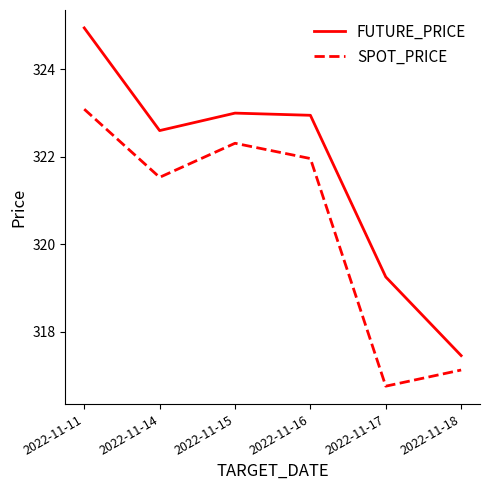

At 2022-11-11, list the series in order from largest to smallest.

FUTURE_PRICE, SPOT_PRICE